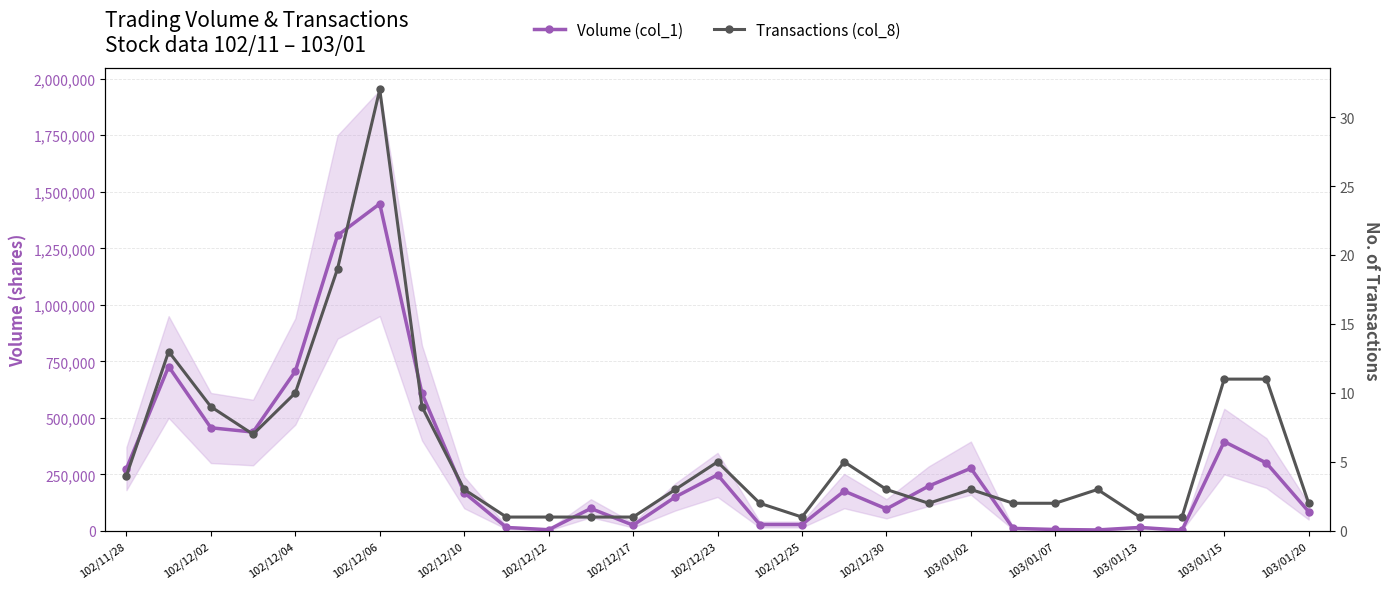

Is the value of Volume (col_1) at 22 greater than the value of Transactions (col_8) at 102/12/30?

Yes